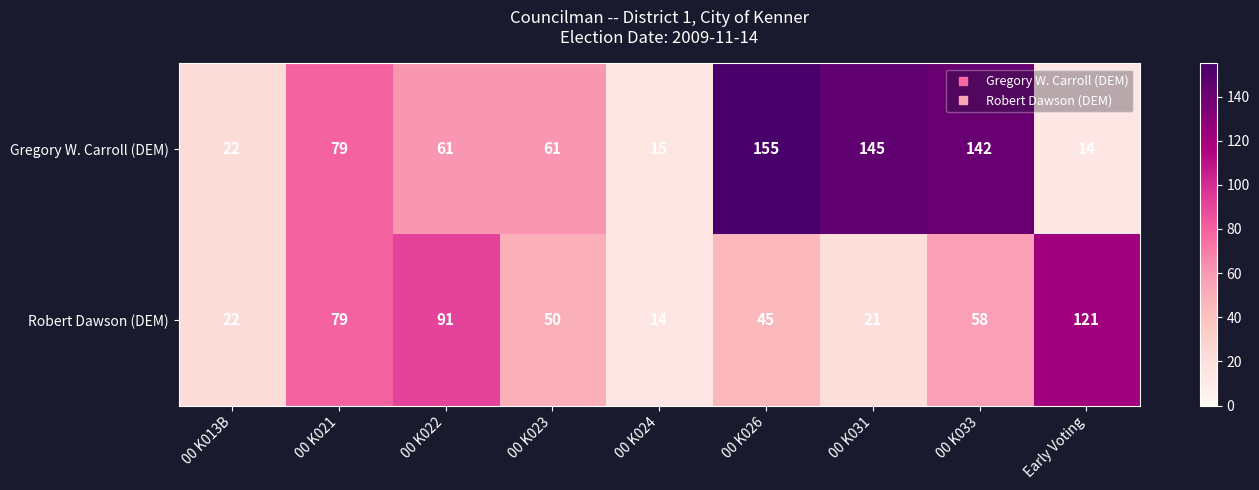

Which series has the widest spread of values?

Gregory W. Carroll (DEM)